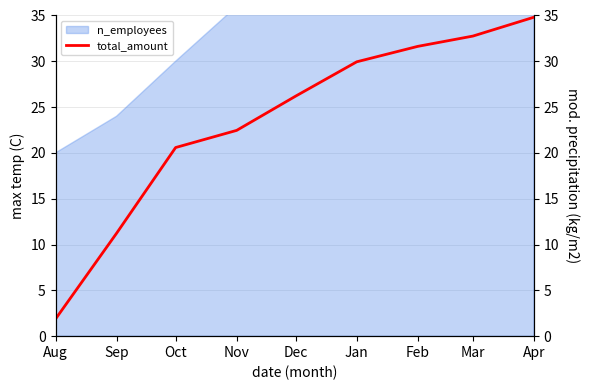

What is the label of the 9th point from the right?

Aug